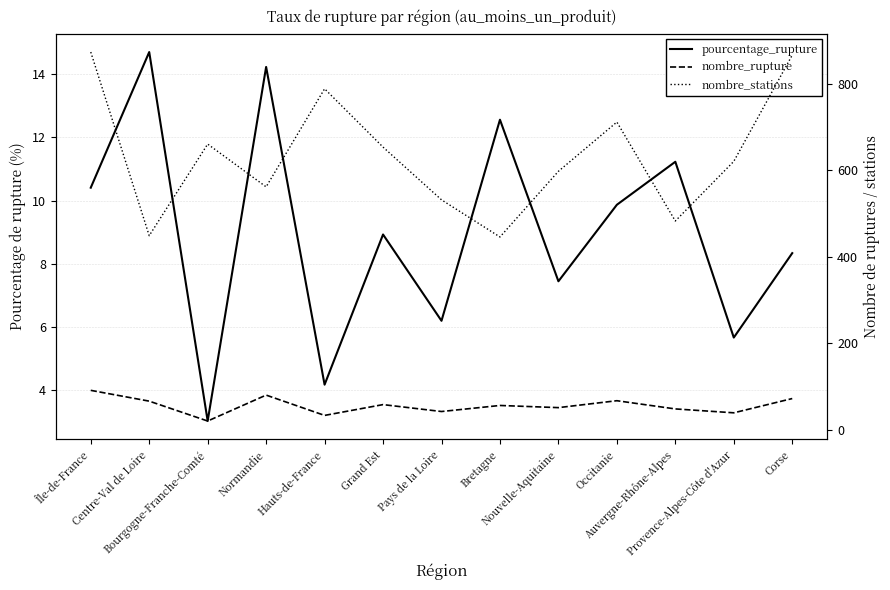

What is the value of the nombre_stations point at the 2nd from the left?

449.0